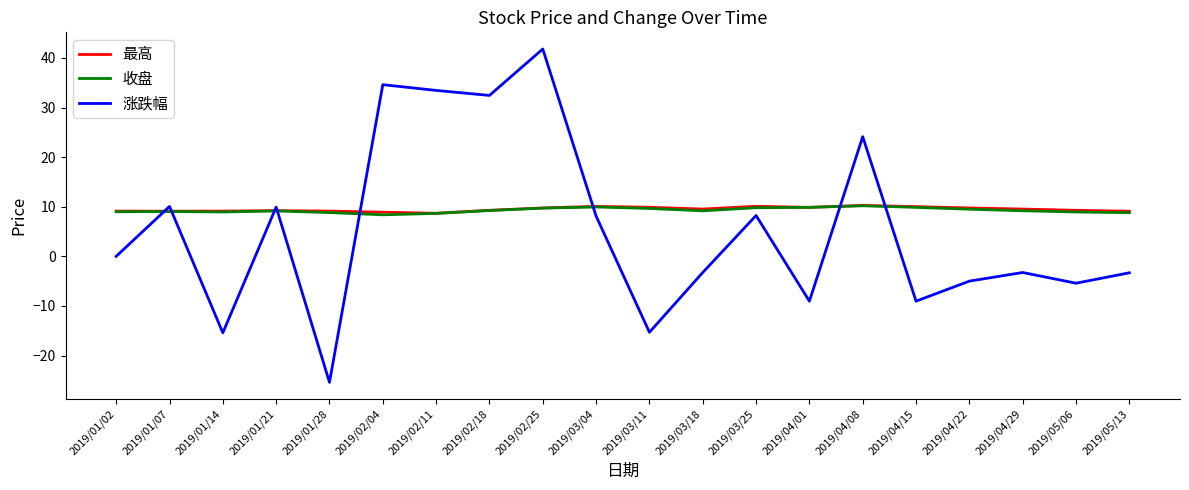

The 最高 series shows 9.1 at 2019/01/07. True or false?

True